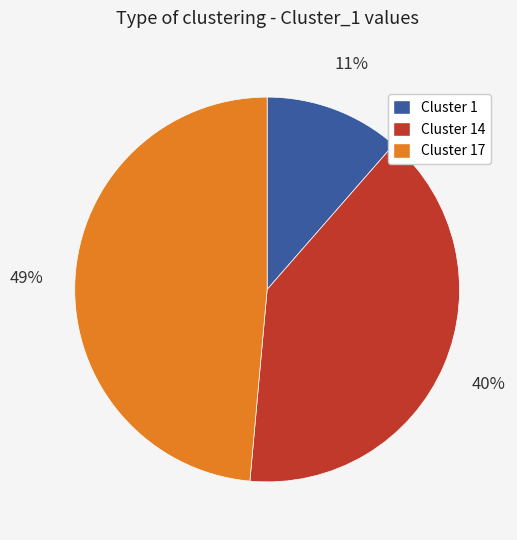

To the nearest percent, what is the average slice percentage?

33%